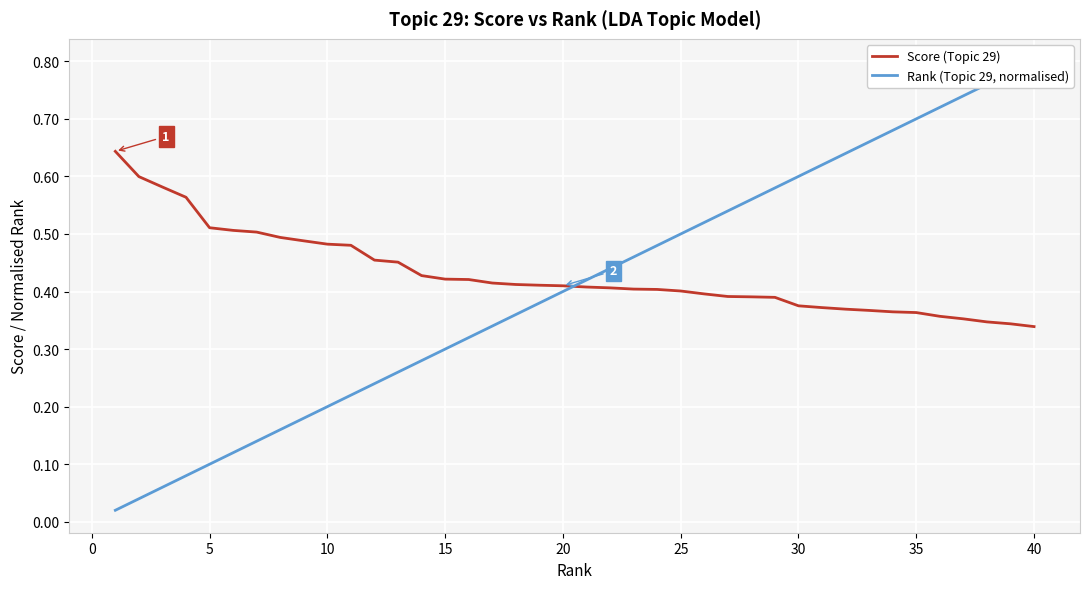

Which series has the widest spread of values?

Rank (Topic 29, normalised)